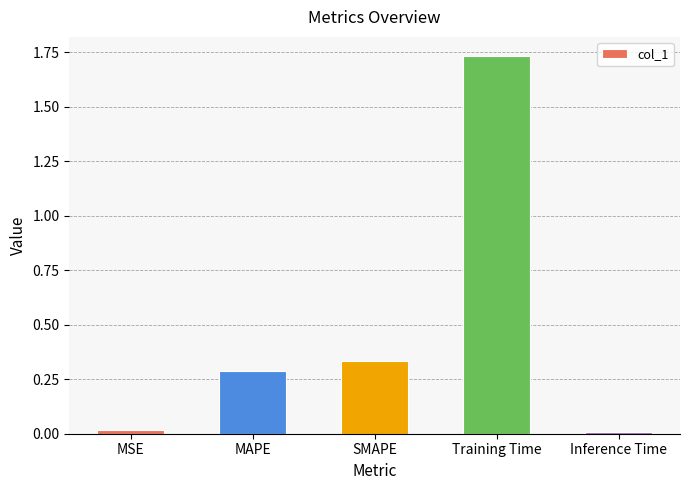

True or false: the data shows 2.8 at Training Time.

False